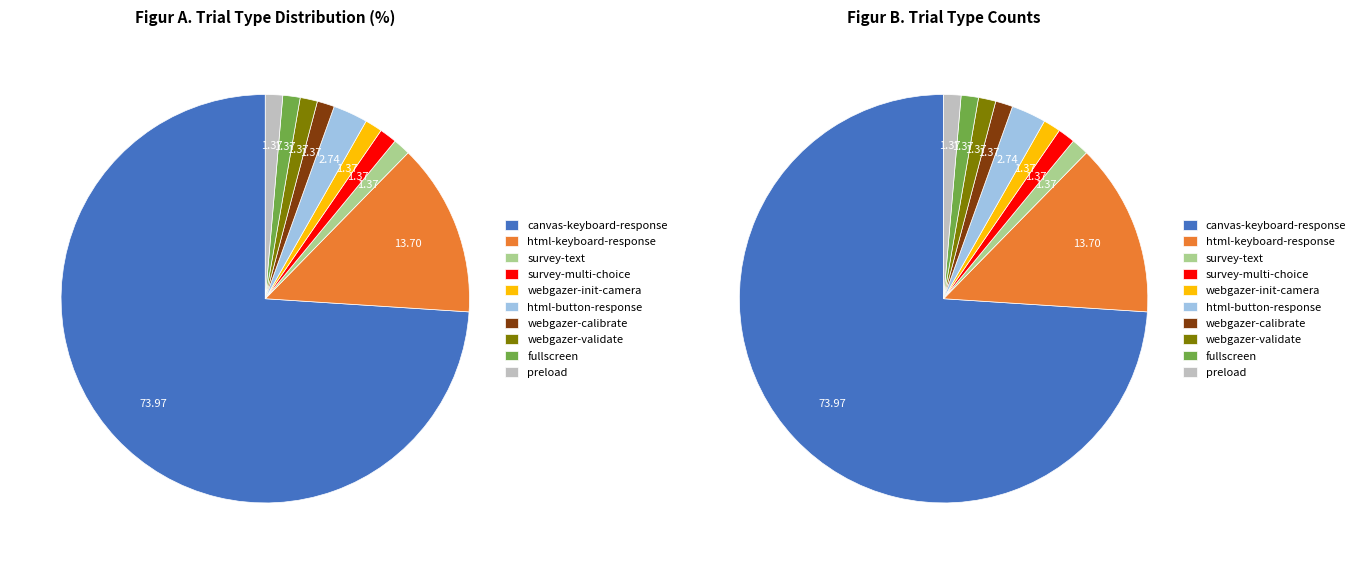

To the nearest percent, what percentage of the pie is webgazer-calibrate?

1%